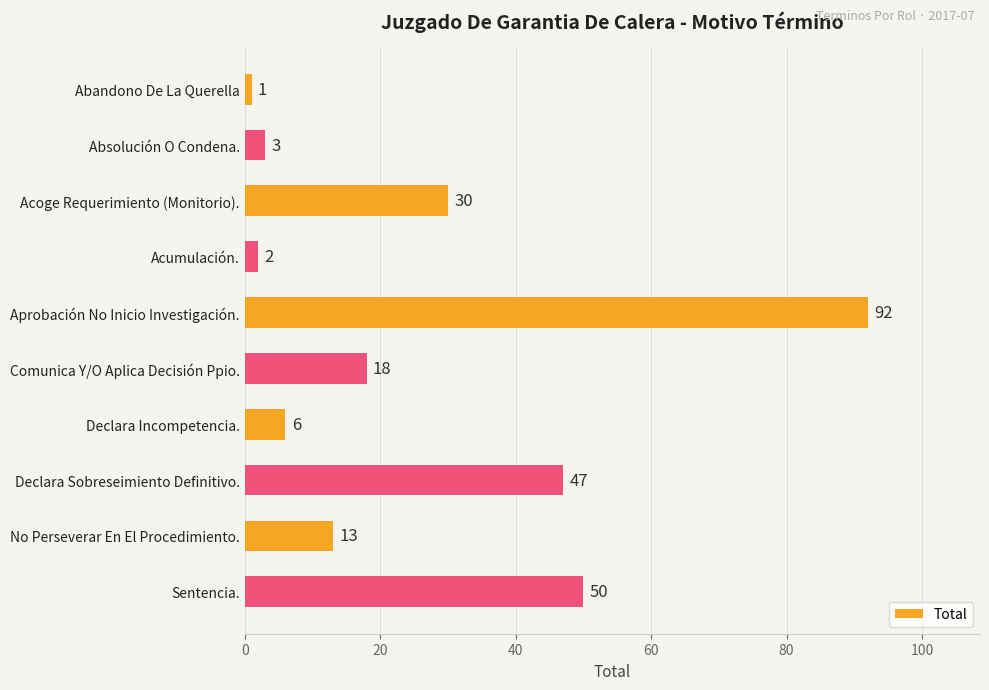

The value at Comunica Y/O Aplica Decisión Ppio. is 11. True or false?

False